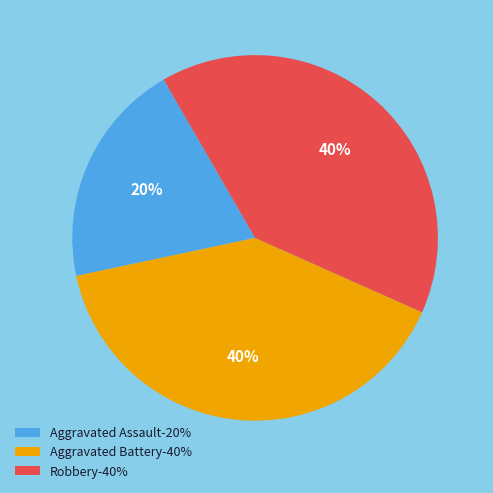

Do Robbery-40% and Aggravated Assault-20% together represent more than half of the pie?

Yes